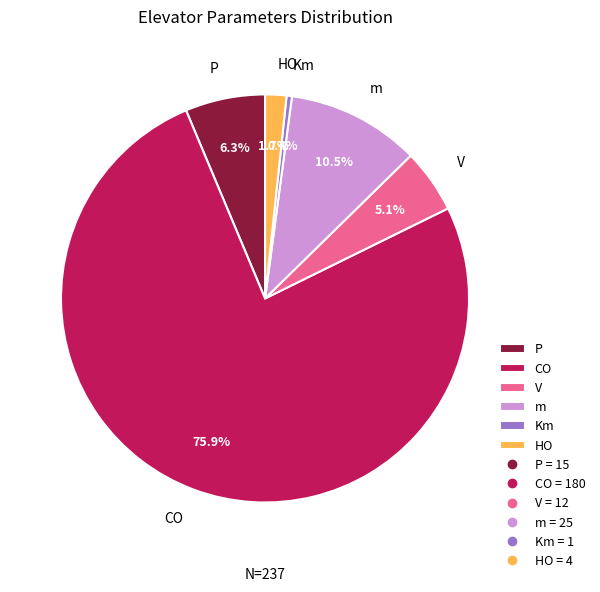

Count the number of slices in the pie.

6